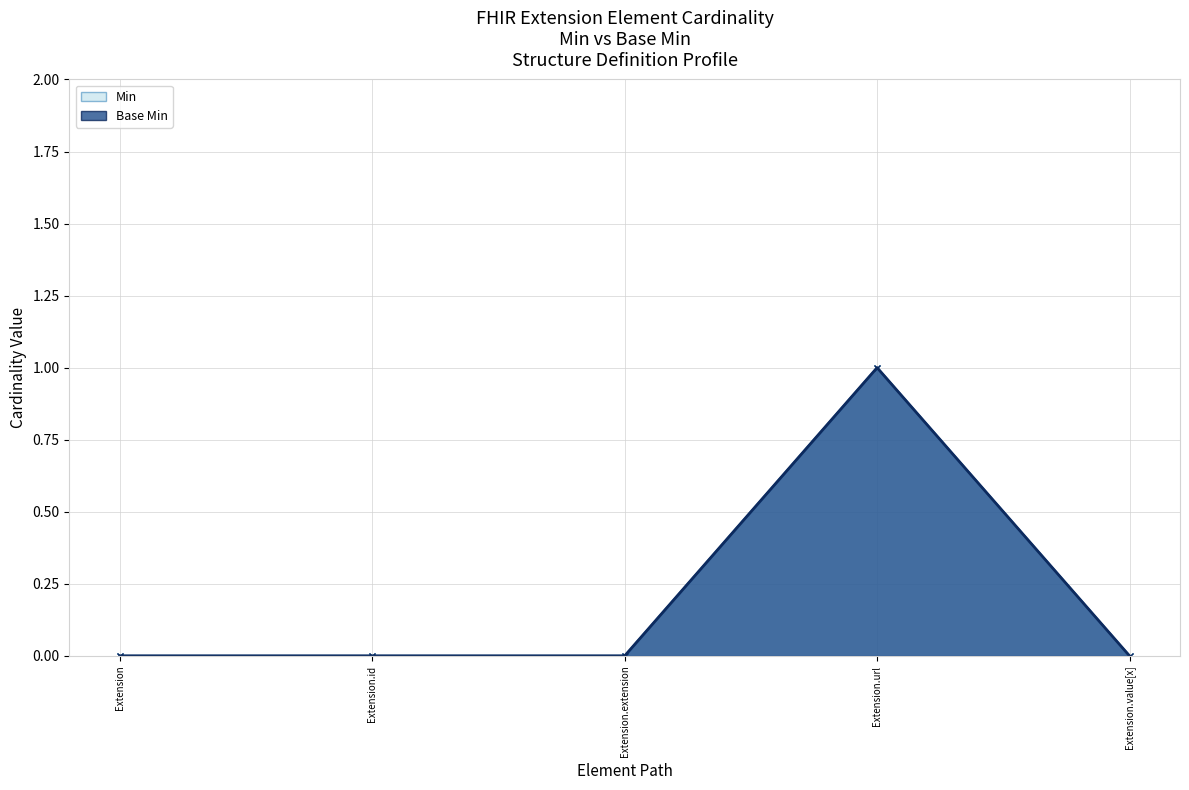

True or false: Min and Base Min cross at least once.

False